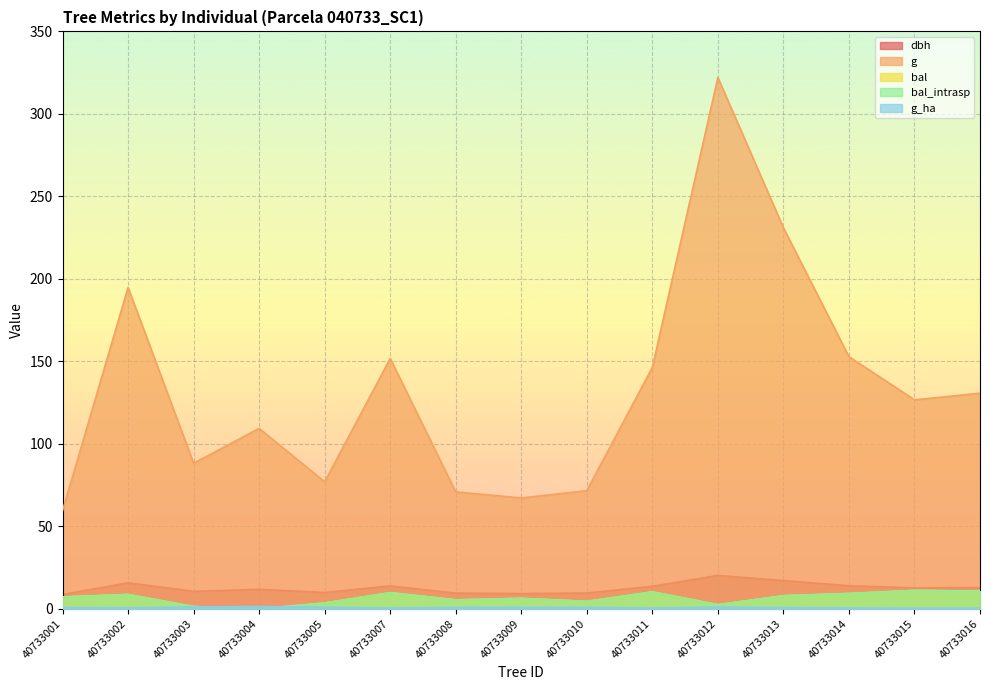

True or false: bal and dbh intersect in this chart.

False